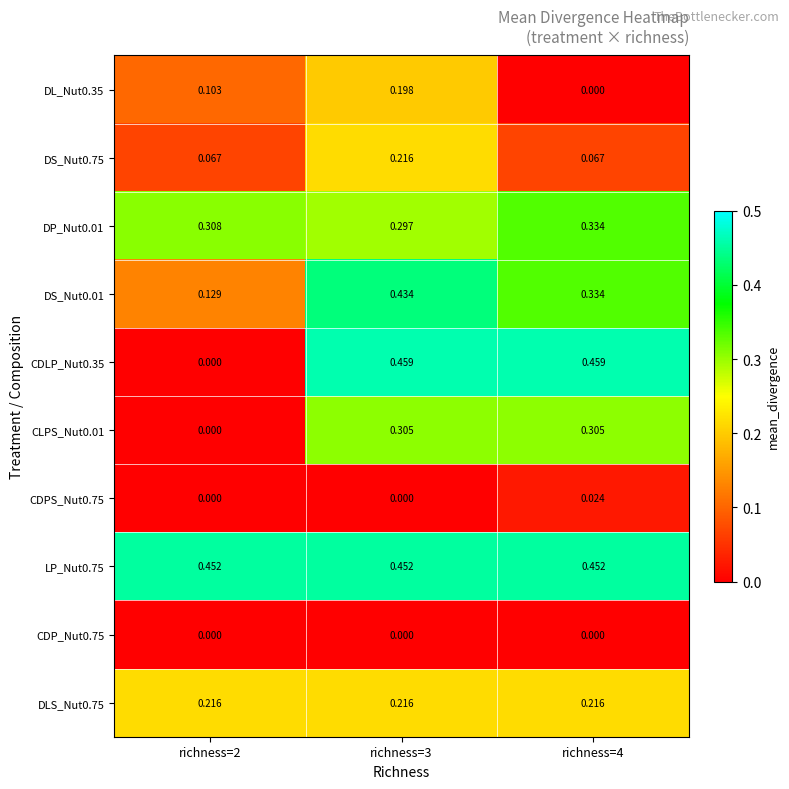

Is the value of DS_Nut0.01 at richness=4 greater than the value of DLS_Nut0.75 at richness=3?

Yes